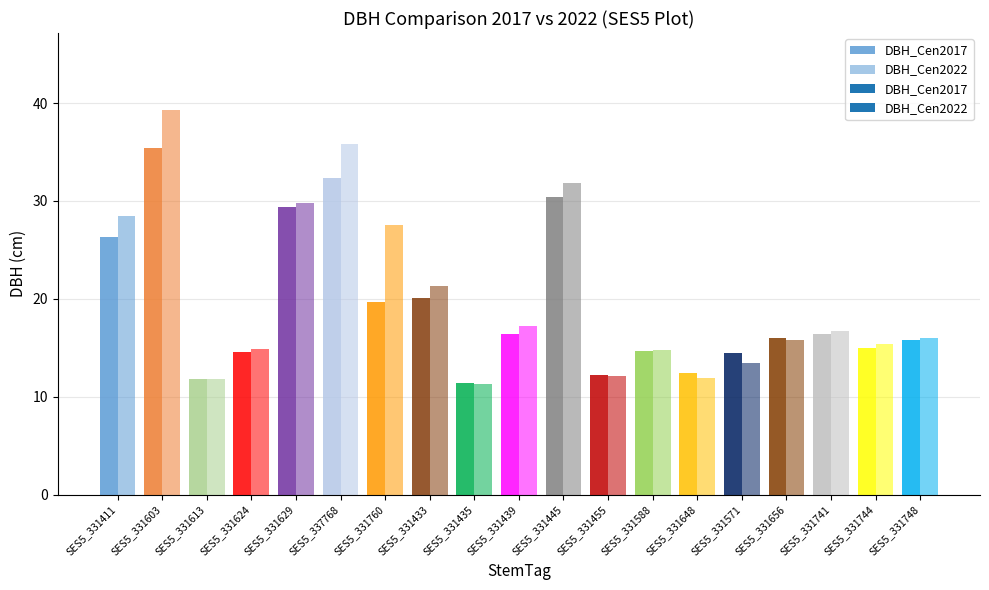

What is the lowest value of the DBH_Cen2017 series?

11.4